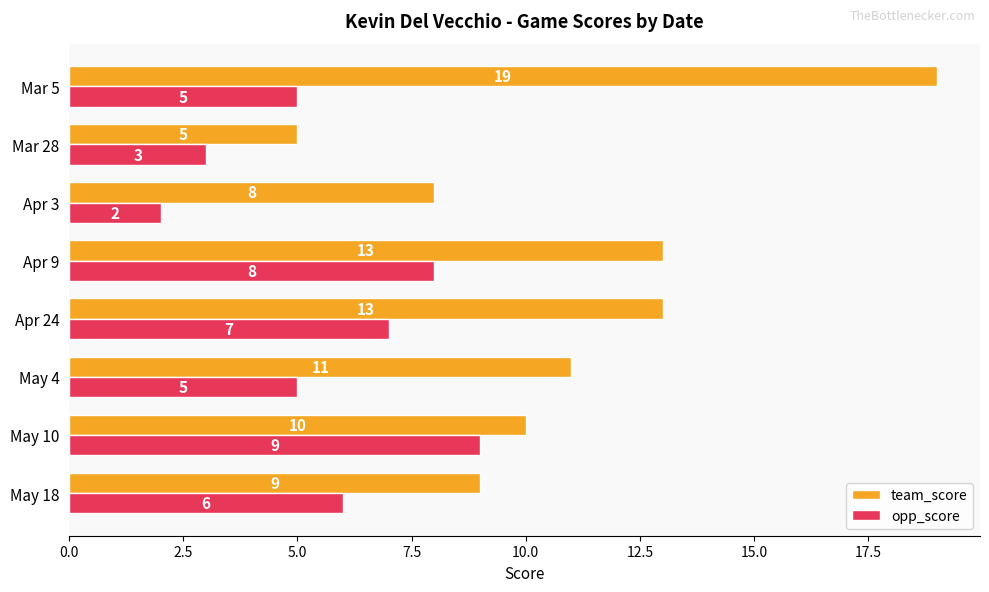

At which category is the sum across all series the highest?

Mar 5